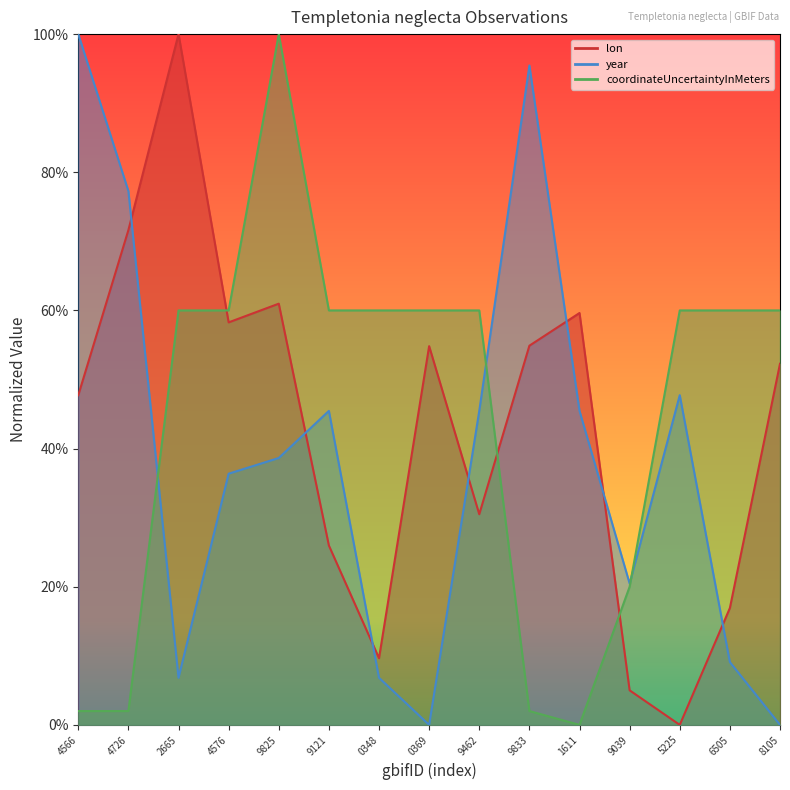

Read the year value at 4576.

0.4